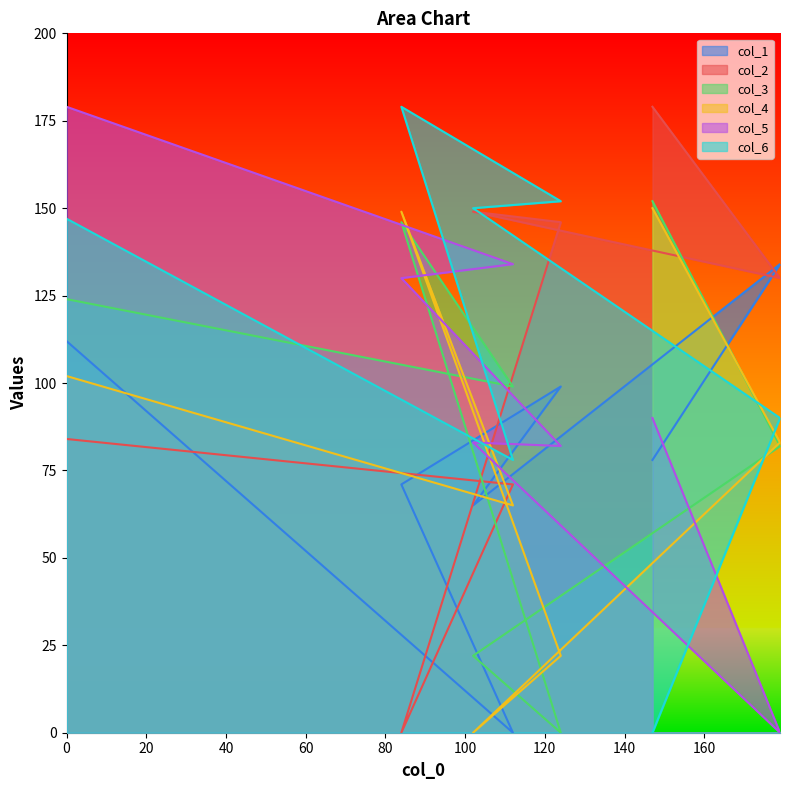

Reading left to right, what are all the values shown in this chart?

col_1: 0=112	112=0	84=71	124=99	102=65	179=134	147=78
col_2: 0=84	112=71	84=0	124=146	102=149	179=130	147=179
col_3: 0=124	112=99	84=146	124=0	102=22	179=82	147=152
col_4: 0=102	112=65	84=149	124=22	102=0	179=83	147=150
col_5: 0=179	112=134	84=130	124=82	102=83	179=0	147=90
col_6: 0=147	112=78	84=179	124=152	102=150	179=90	147=0